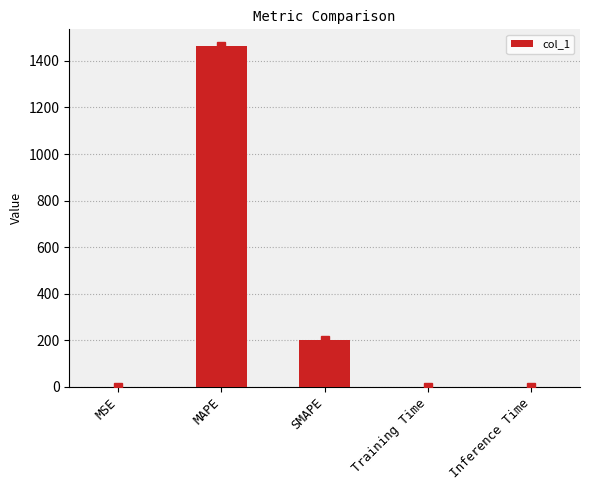

Count the number of data series in this chart.

1